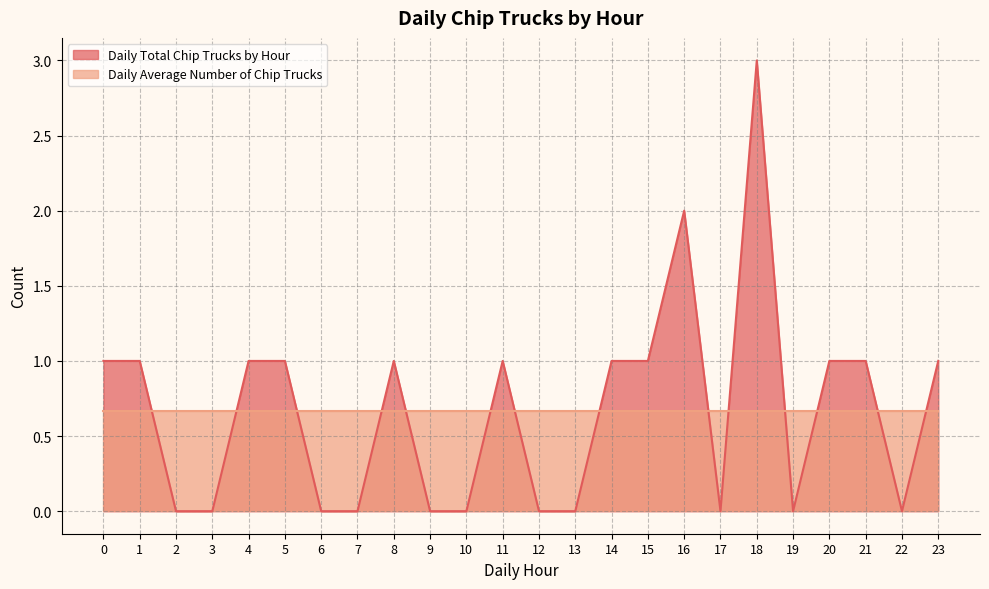

Reading left to right, extract all data points from this chart.

0=1	1=1	2=0	3=0	4=1	5=1	6=0	7=0	8=1	9=0	10=0	11=1	12=0	13=0	14=1	15=1	16=2	17=0	18=3	19=0	20=1	21=1	22=0	23=1